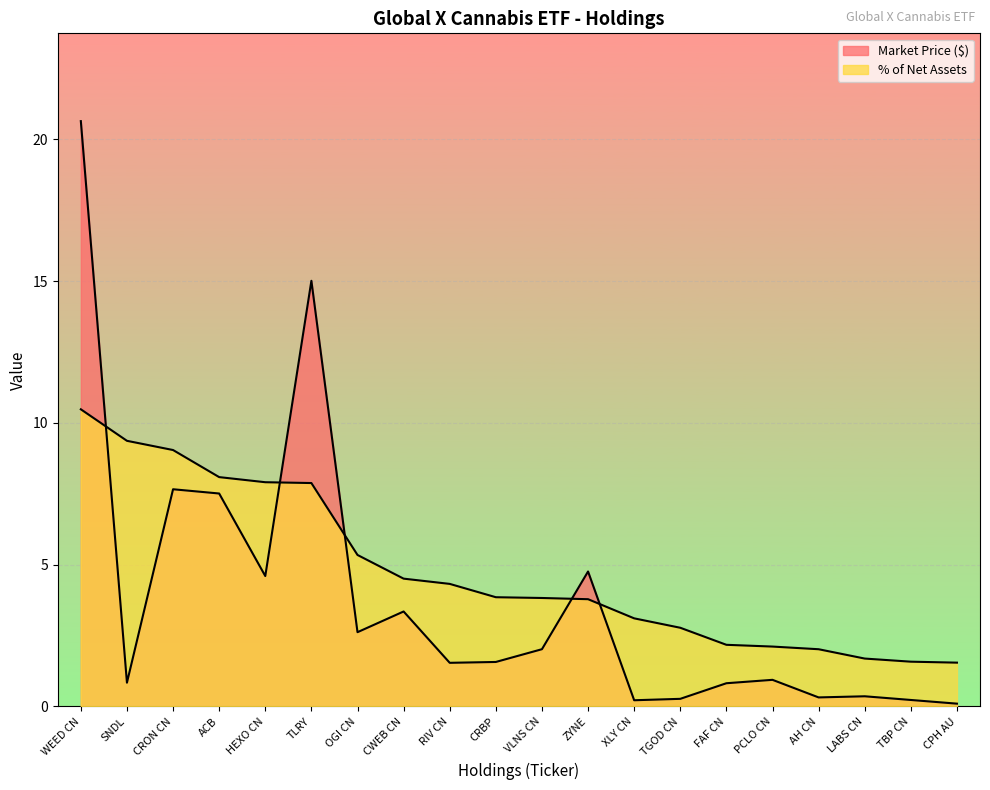

How many interior local peaks does the Market Price ($) series have?

6